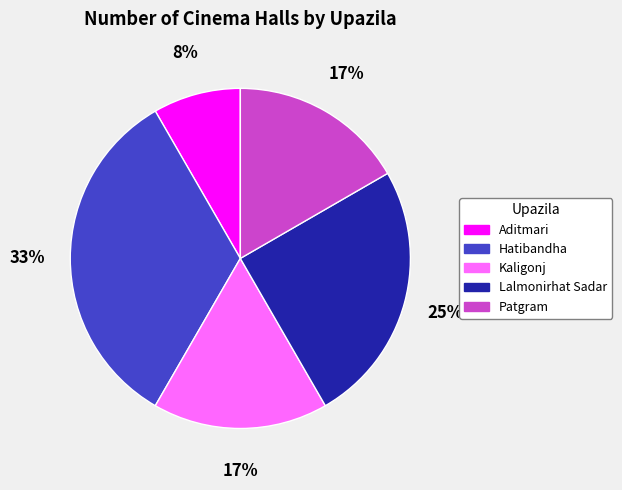

How many slices are in this pie chart?

5